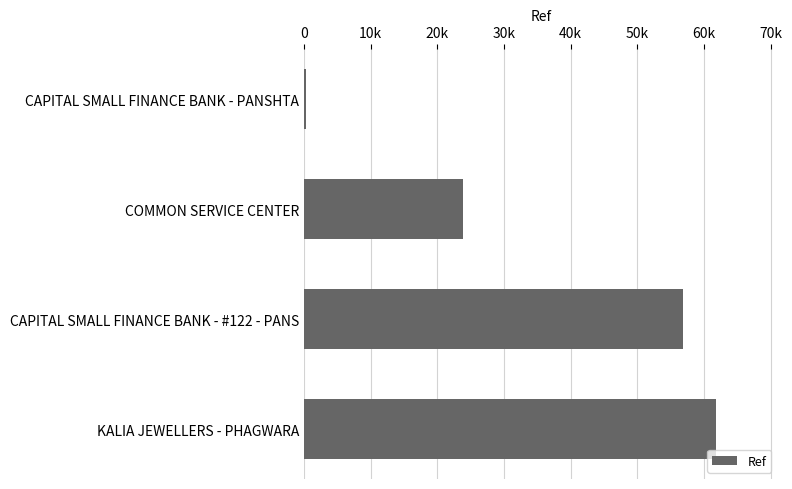

What is the average value?

35690